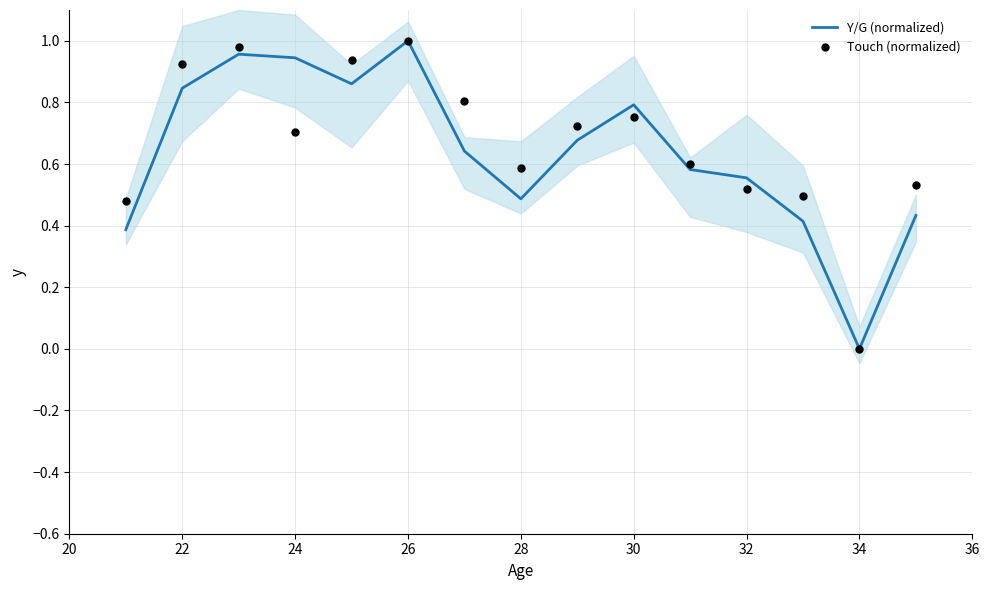

Which series has the largest total across all categories?

Touch (normalized)